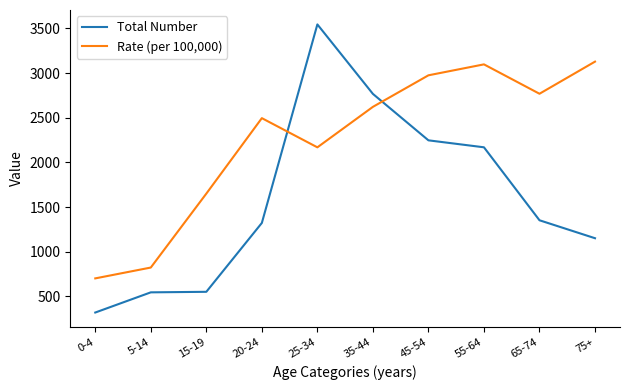

What is the difference between the second highest and second lowest values in the Rate (per 100,000) series?

2274.9